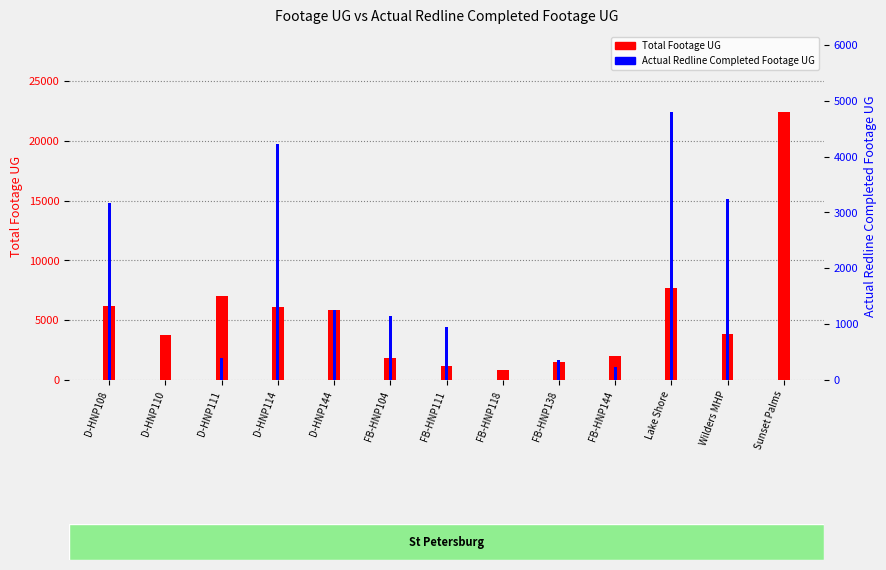

Which series has the largest total across all categories?

Total Footage UG